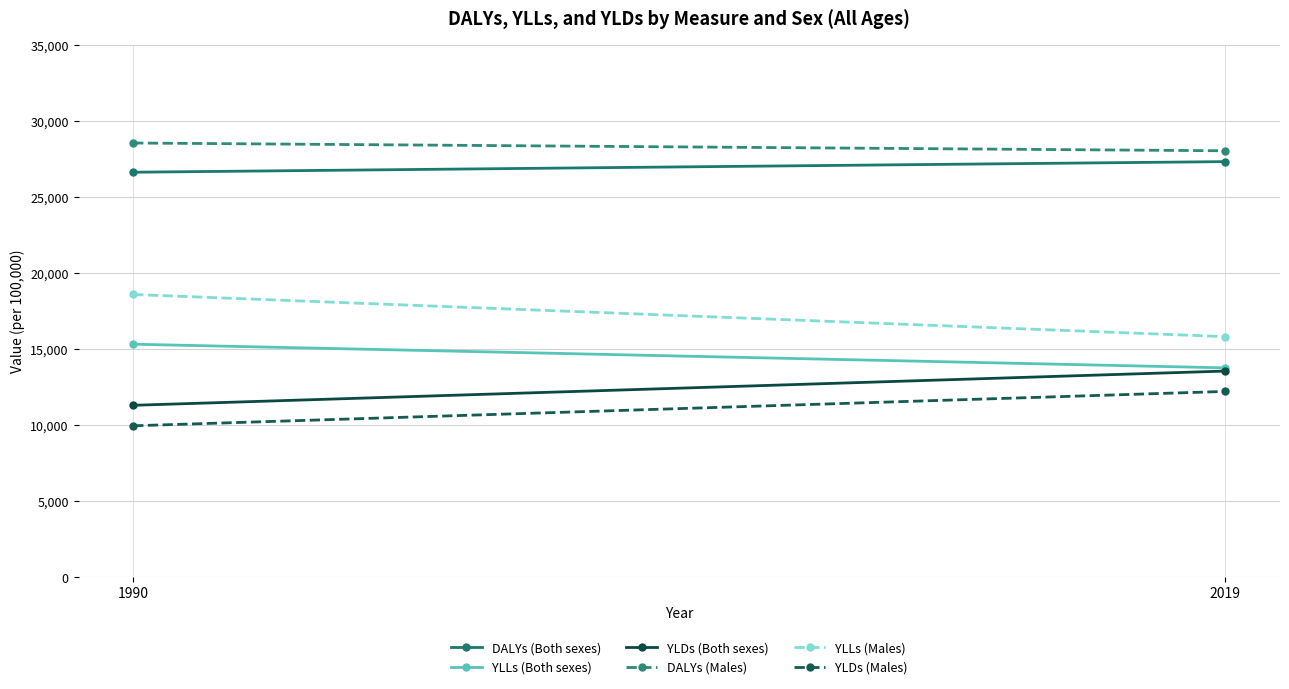

Reading right to left, transcribe all the data shown in this chart.

DALYs (Both sexes): 27335.9	26638.0
YLLs (Both sexes): 13773.4	15328.5
YLDs (Both sexes): 13562.5	11309.5
DALYs (Males): 28048.3	28559.7
YLLs (Males): 15825.4	18597.4
YLDs (Males): 12222.9	9962.3